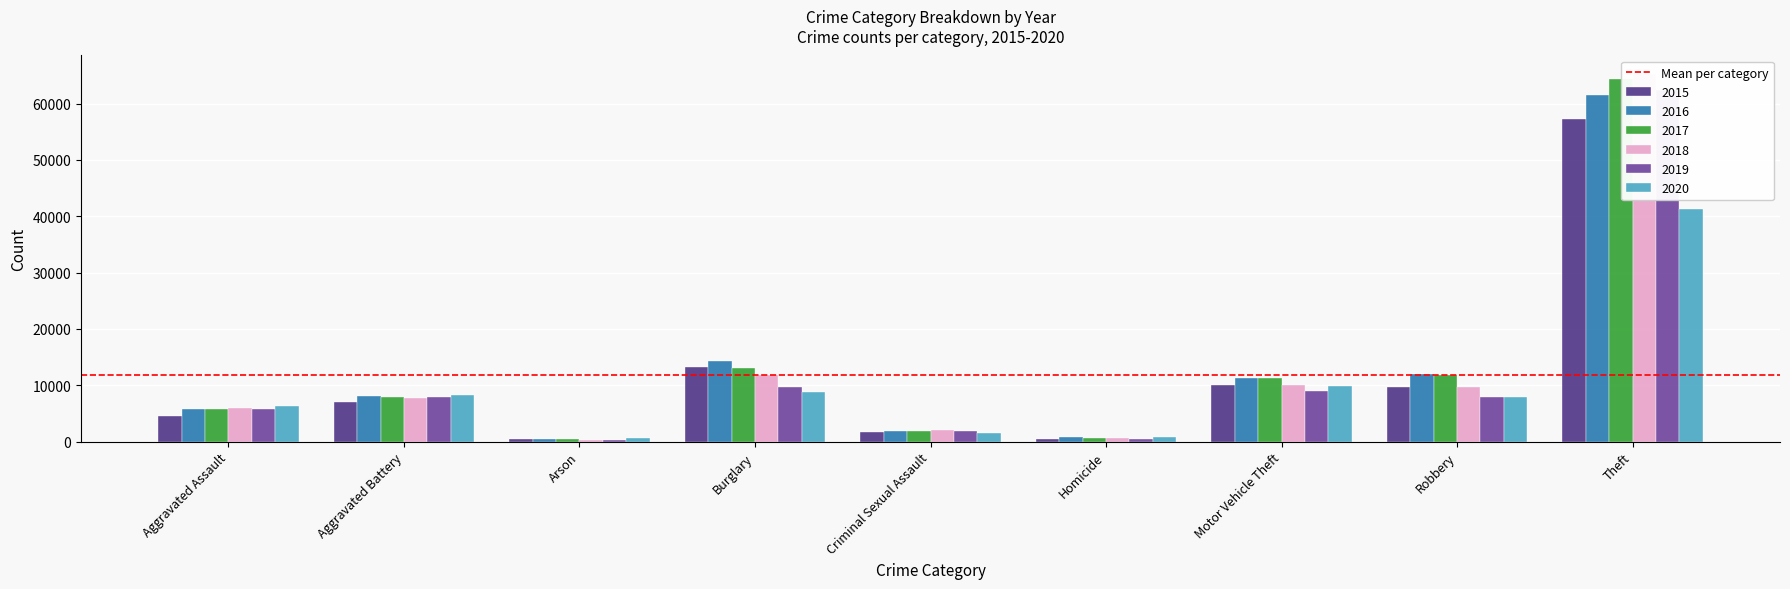

At which label does 2018 first exceed 7735?

Burglary